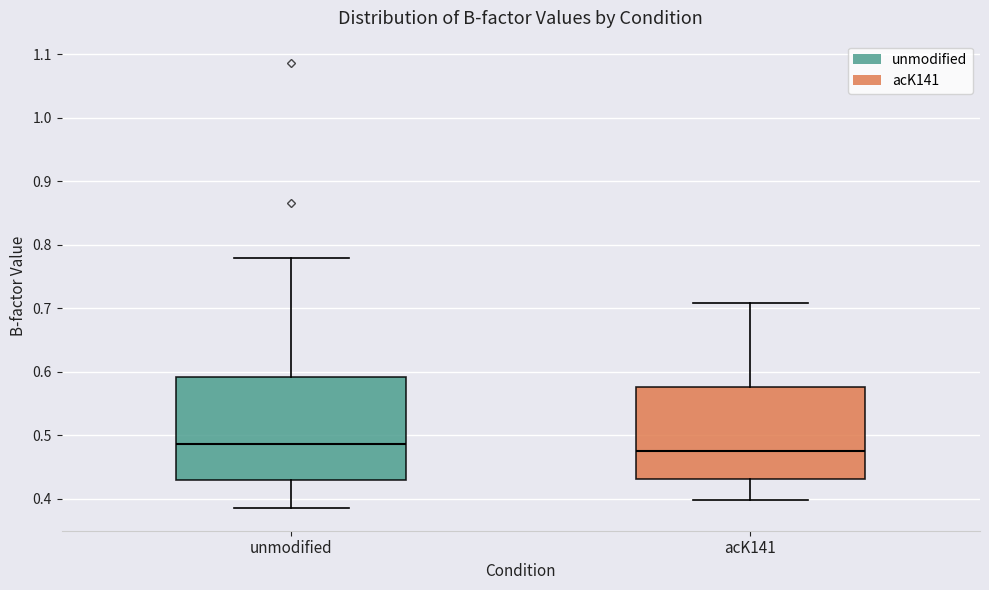

Reading left to right, transcribe this box plot: for each box, give where its median line is, the range the box spans, and where its two whiskers end, as read against the y-axis. The values are not printed on the chart, so give them approximately, as read against the axis.

unmodified: median 0.49, box 0.43 to 0.59, whiskers 0.39 to 0.78
acK141: median 0.48, box 0.43 to 0.58, whiskers 0.40 to 0.71